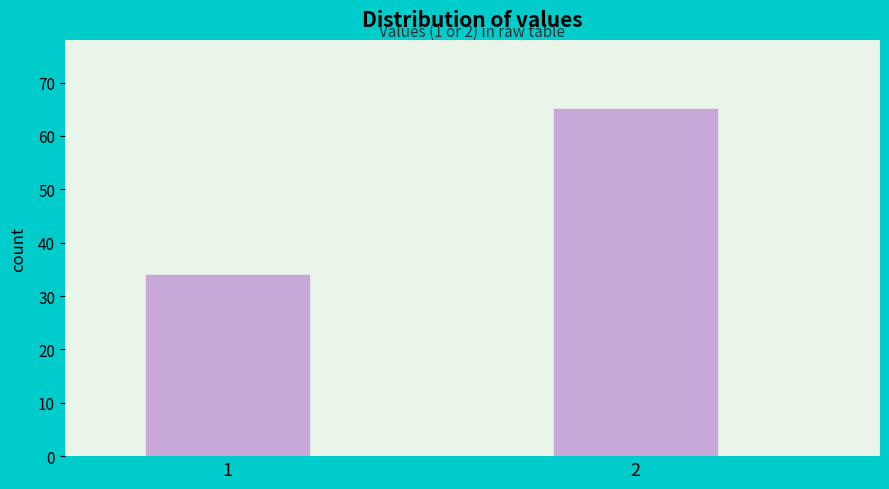

Reading left to right, extract all data points from this chart.

34	65